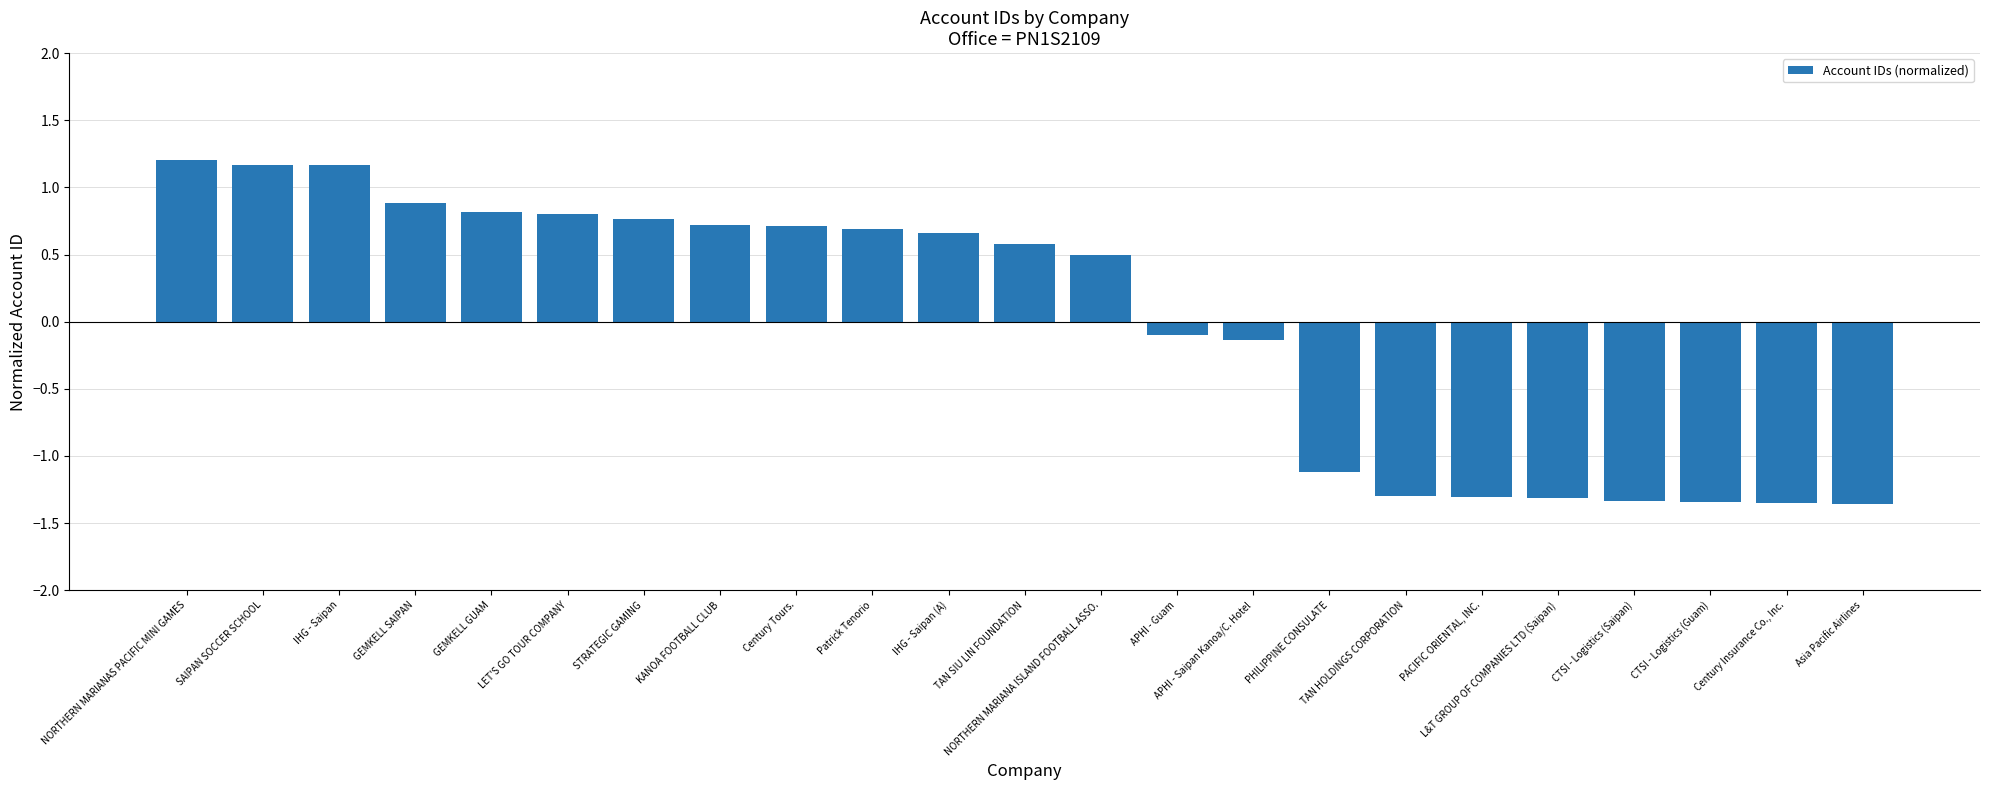

What is the value of the 9th bar from the left?

0.7